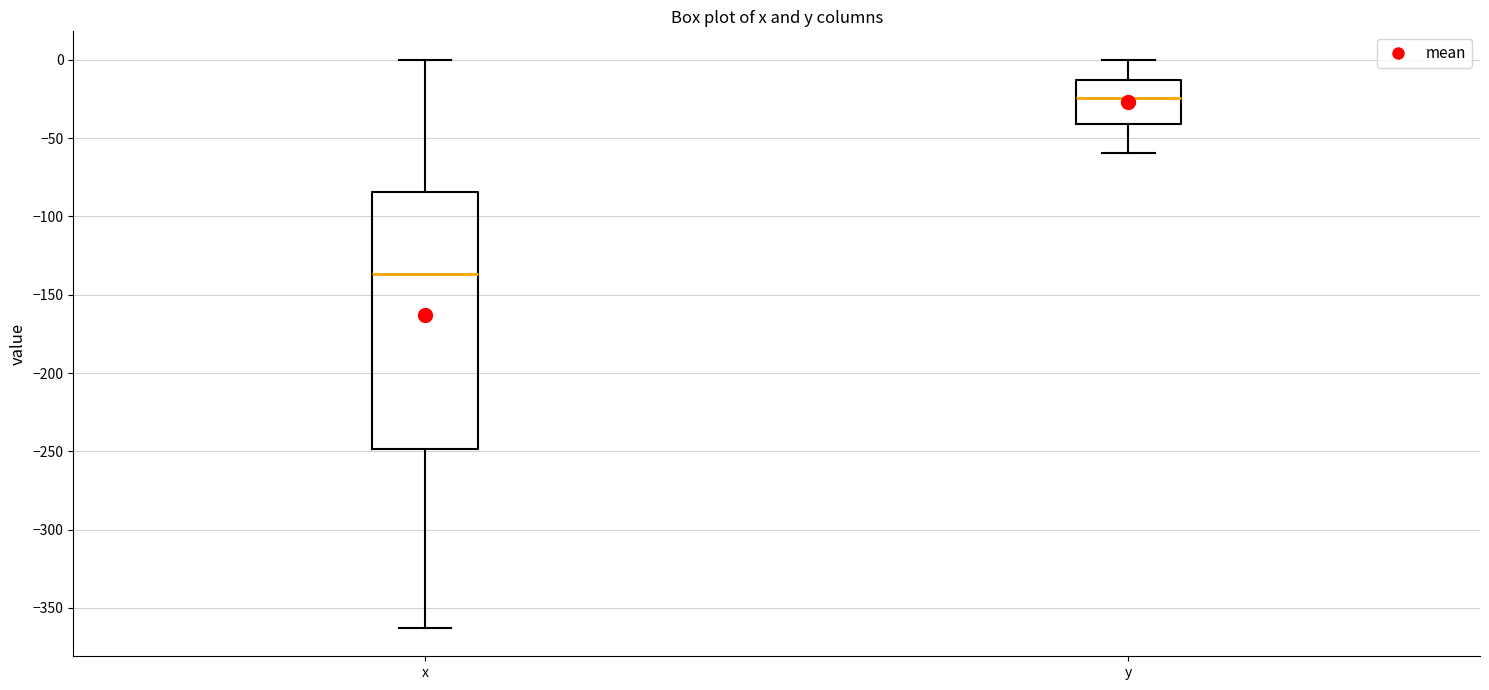

Reading left to right, read every box against the y-axis: the position of its median line, the range the box covers, and the ends of its whiskers. The values are not printed on the chart, so give them approximately, as read against the axis.

x: median -135, box -250 to -85, whiskers -365 to 0
y: median -25, box -40 to -15, whiskers -60 to 0